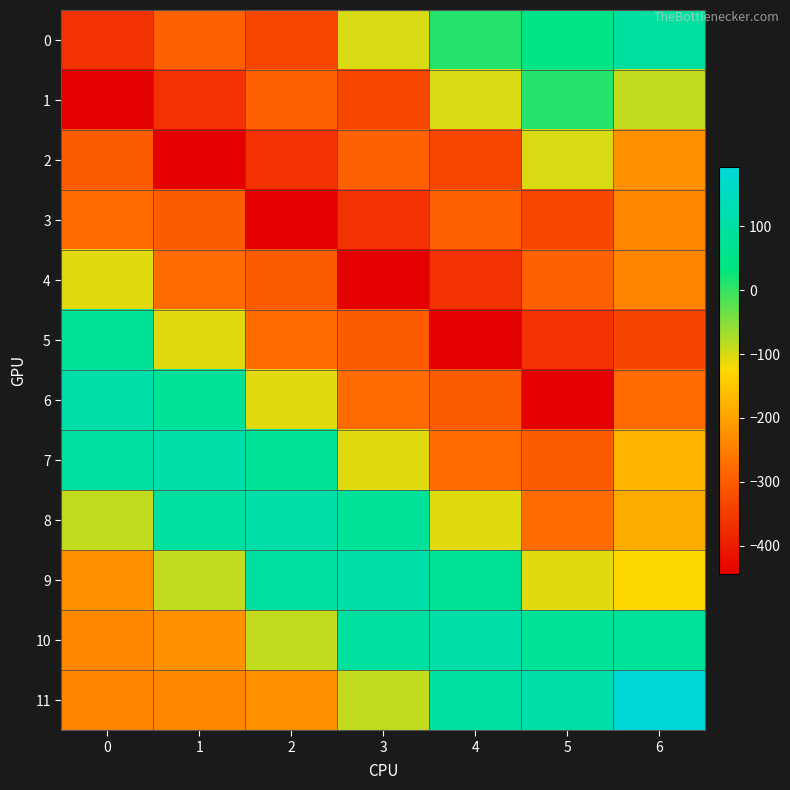

Rank the series at 5 from highest to lowest value.

11, 10, 0, 1, 2, 9, 8, 4, 7, 3, 5, 6